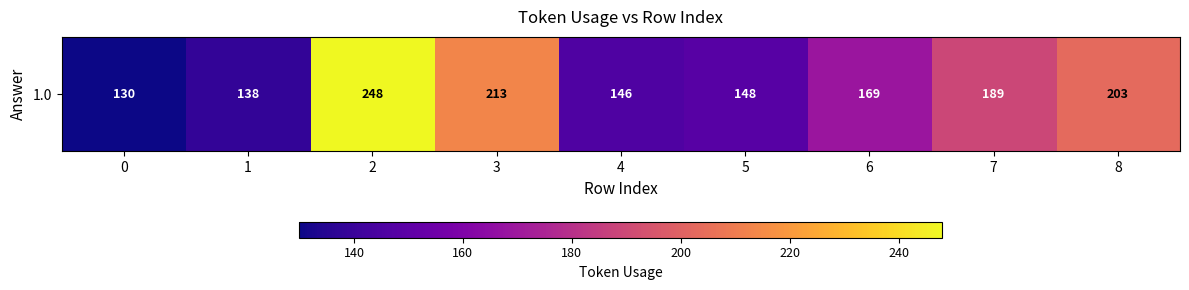

What is the maximum value shown in the chart?

248